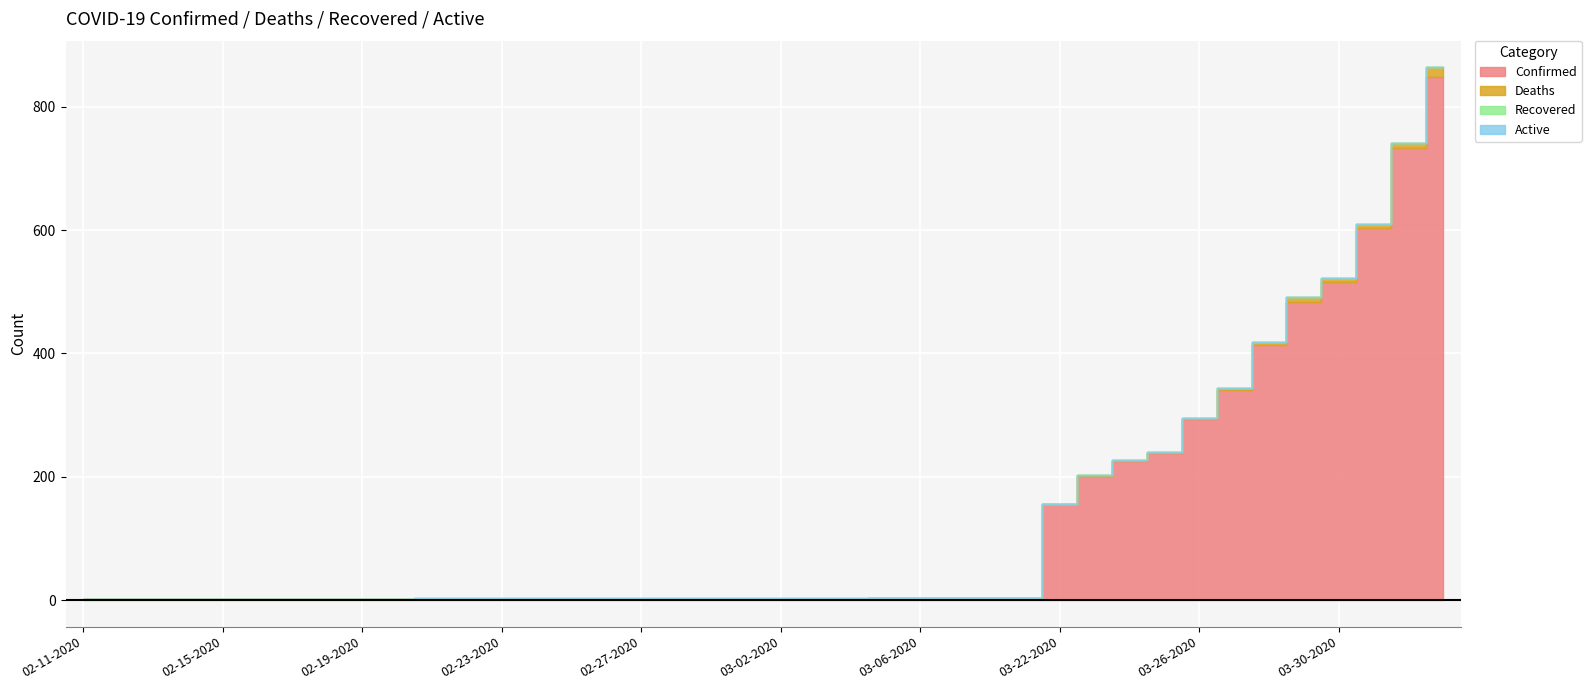

What is the difference between the maximum and minimum values in the Recovered series?

1